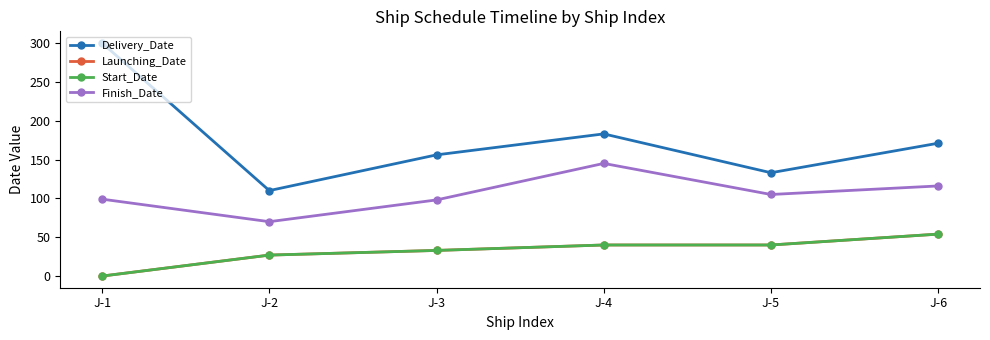

True or false: Finish_Date and Start_Date intersect in this chart.

False